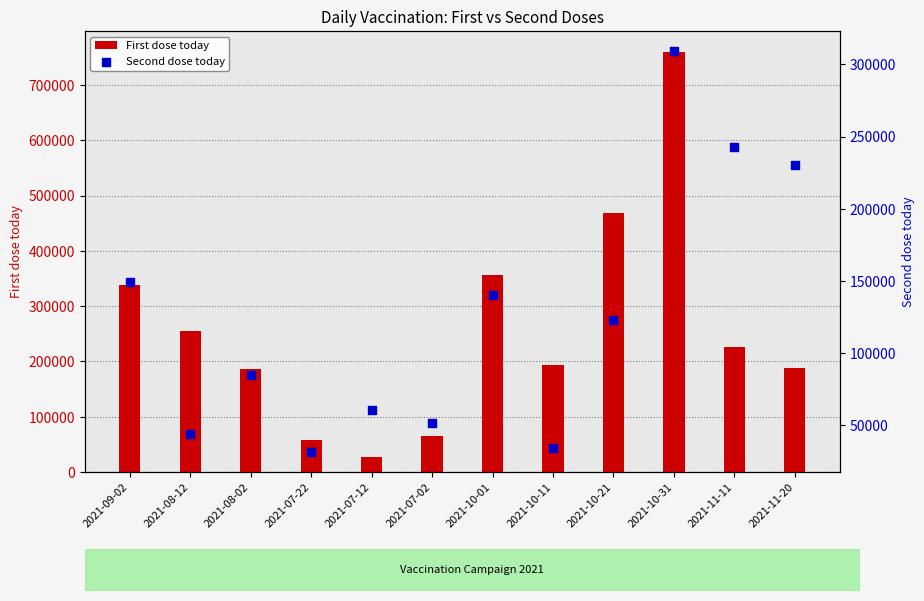

Which series reaches the maximum Y coordinate?

First dose today